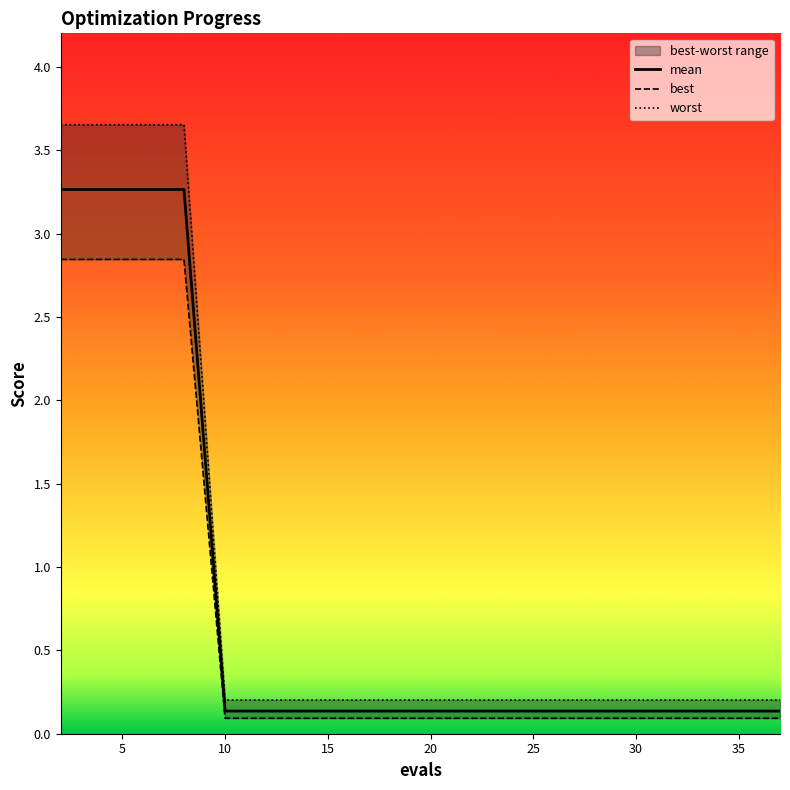

Where is worst nearest to the value 1?

10